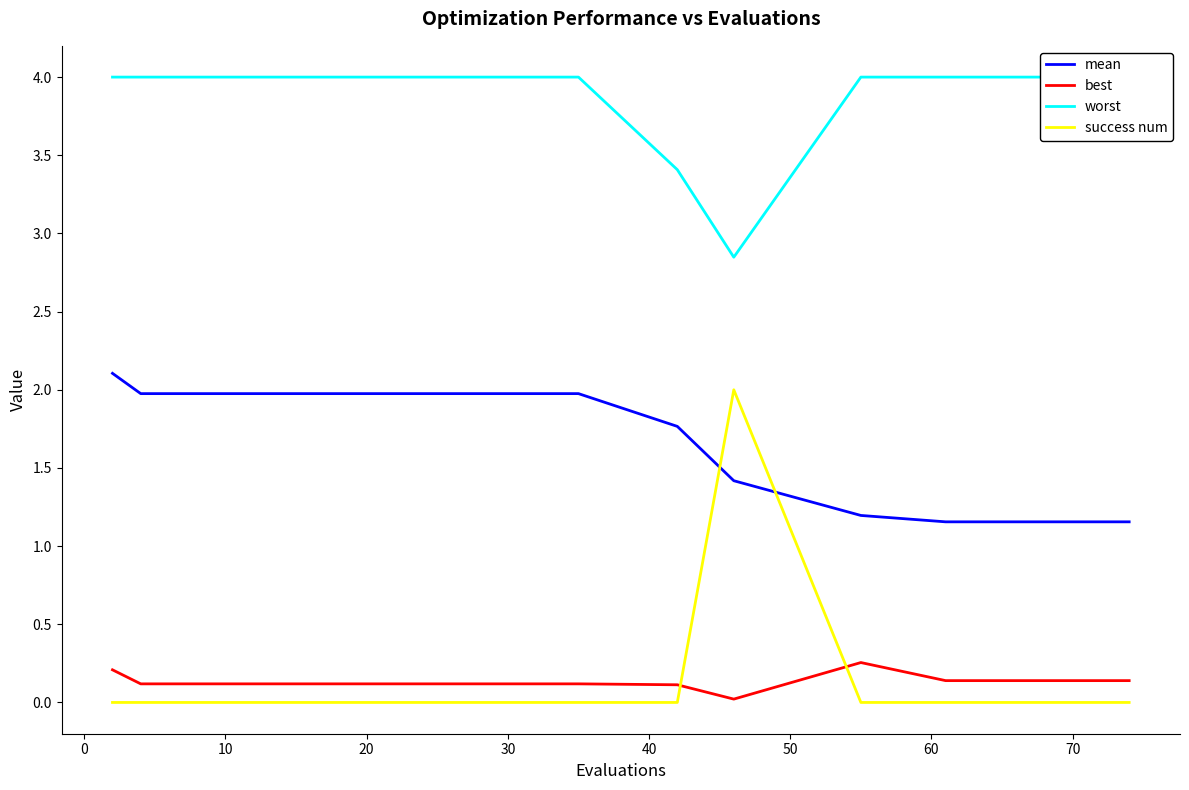

Reading left to right, extract all data points from this chart.

mean: 2.1	2.0	2.0	2.0	2.0	2.0	2.0	2.0	2.0	2.0	2.0	2.0	2.0	2.0	2.0	2.0	2.0	2.0	1.8	1.4	1.2	1.2	1.2	1.2	1.2	1.2	1.2	1.2	1.2	1.2
best: 0.2	0.1	0.1	0.1	0.1	0.1	0.1	0.1	0.1	0.1	0.1	0.1	0.1	0.1	0.1	0.1	0.1	0.1	0.1	0.0	0.3	0.1	0.1	0.1	0.1	0.1	0.1	0.1	0.1	0.1
worst: 4.0	4.0	4.0	4.0	4.0	4.0	4.0	4.0	4.0	4.0	4.0	4.0	4.0	4.0	4.0	4.0	4.0	4.0	3.4	2.8	4.0	4.0	4.0	4.0	4.0	4.0	4.0	4.0	4.0	4.0
success num: 0.0	0.0	0.0	0.0	0.0	0.0	0.0	0.0	0.0	0.0	0.0	0.0	0.0	0.0	0.0	0.0	0.0	0.0	0.0	2.0	0.0	0.0	0.0	0.0	0.0	0.0	0.0	0.0	0.0	0.0